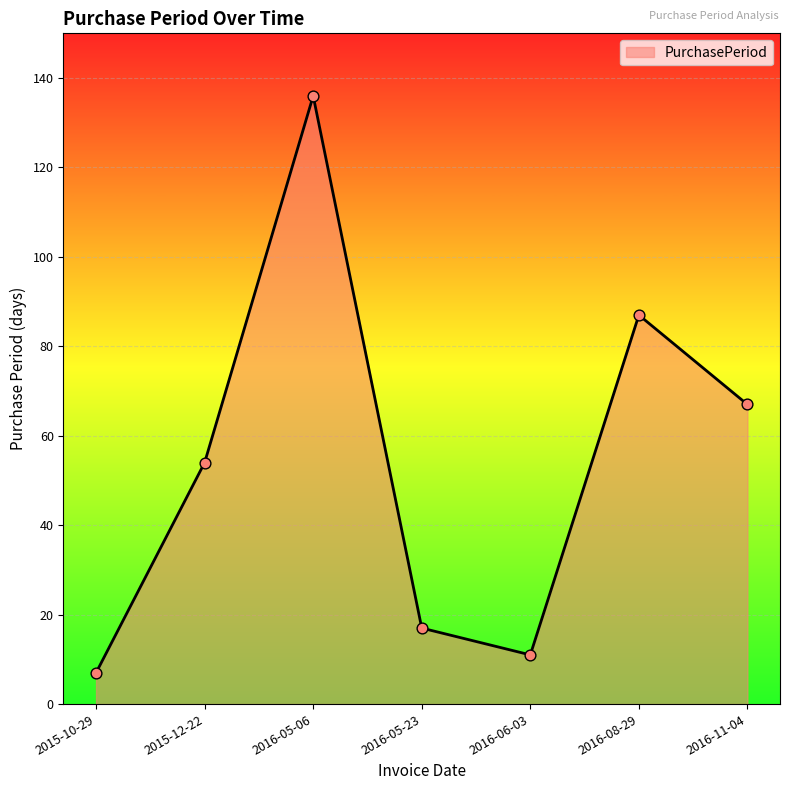

Between 2016-08-29 and 2016-05-06, which is larger?

2016-05-06